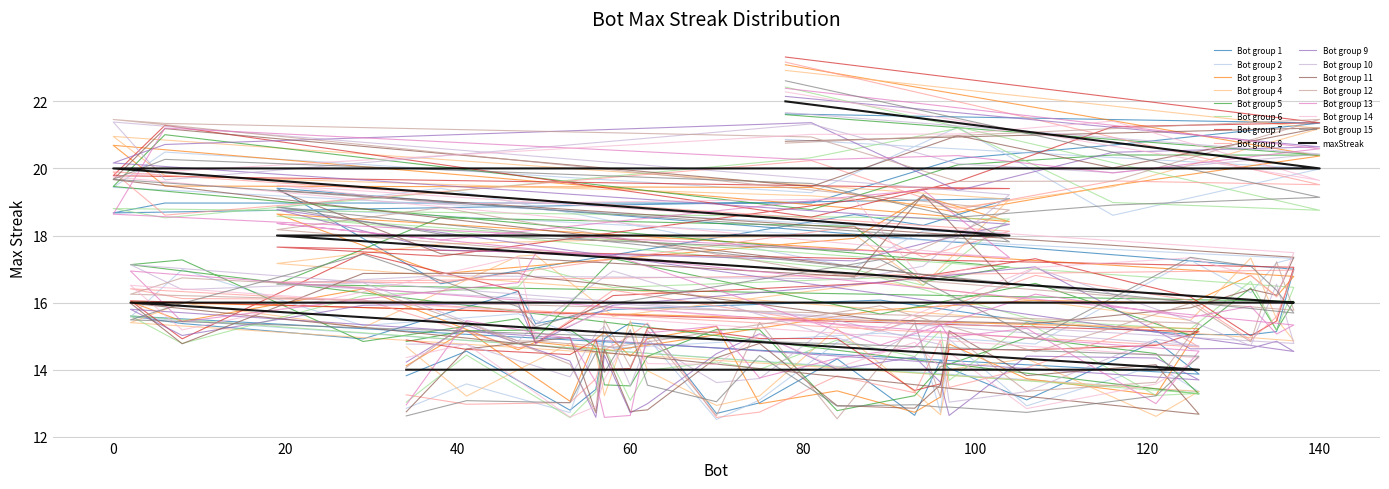

True or false: there are more than 2 points higher than both neighbors.

False